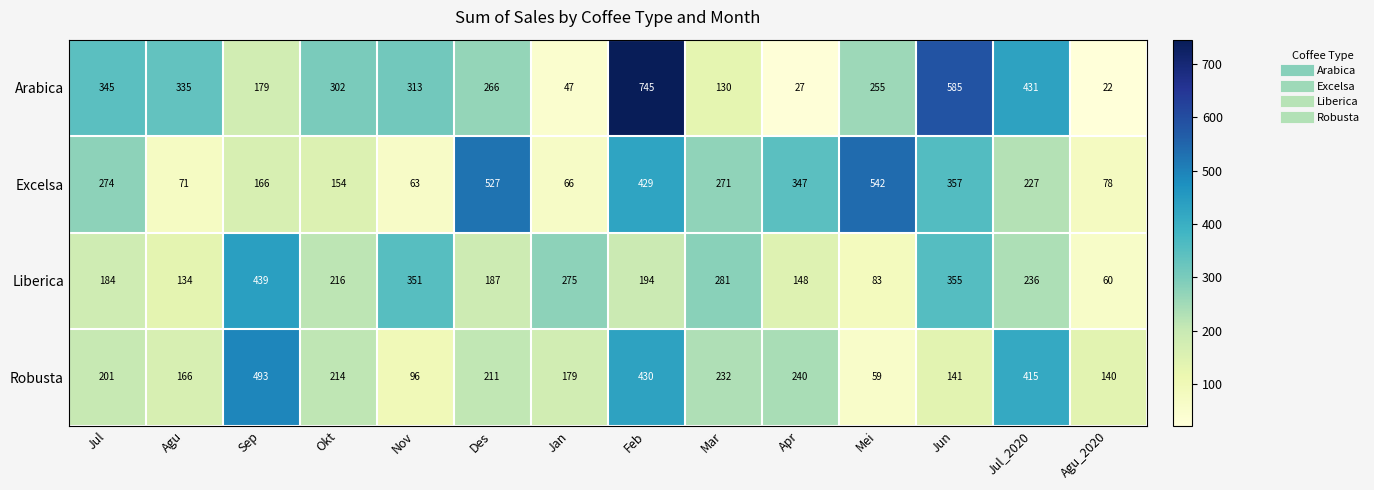

At Nov, list the series in order from smallest to largest.

Excelsa, Robusta, Arabica, Liberica